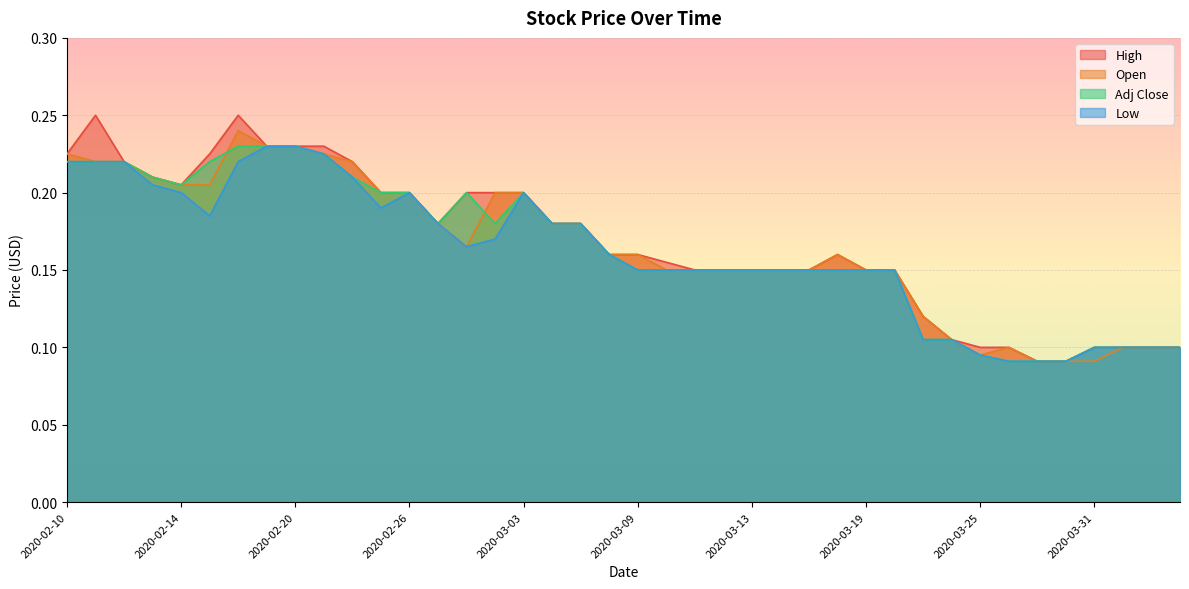

Which category has the highest value in the Open series?

2020-02-18